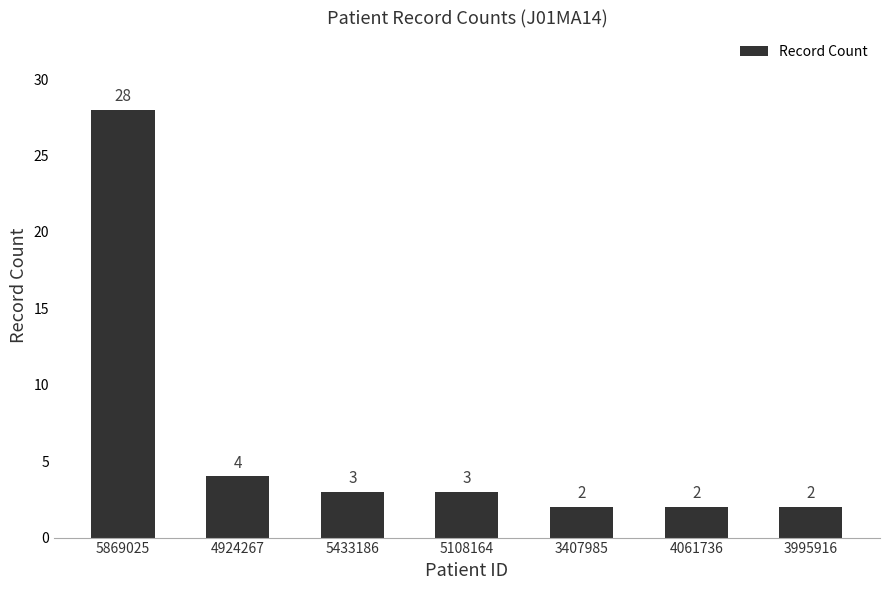

What position from the right is 4924267?

6